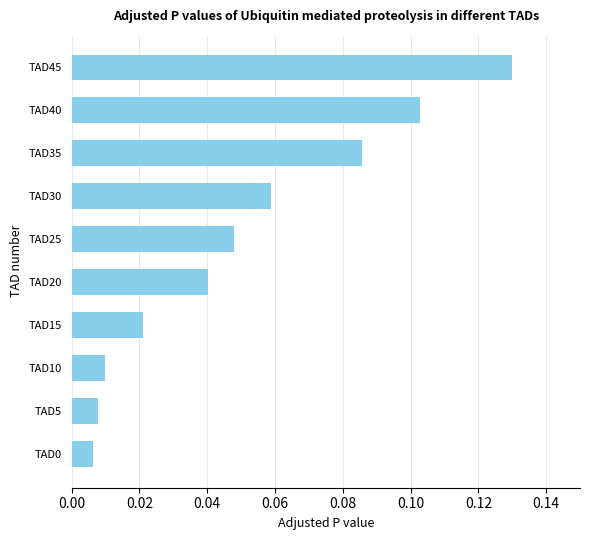

The value at TAD25 is 0.1. True or false?

False